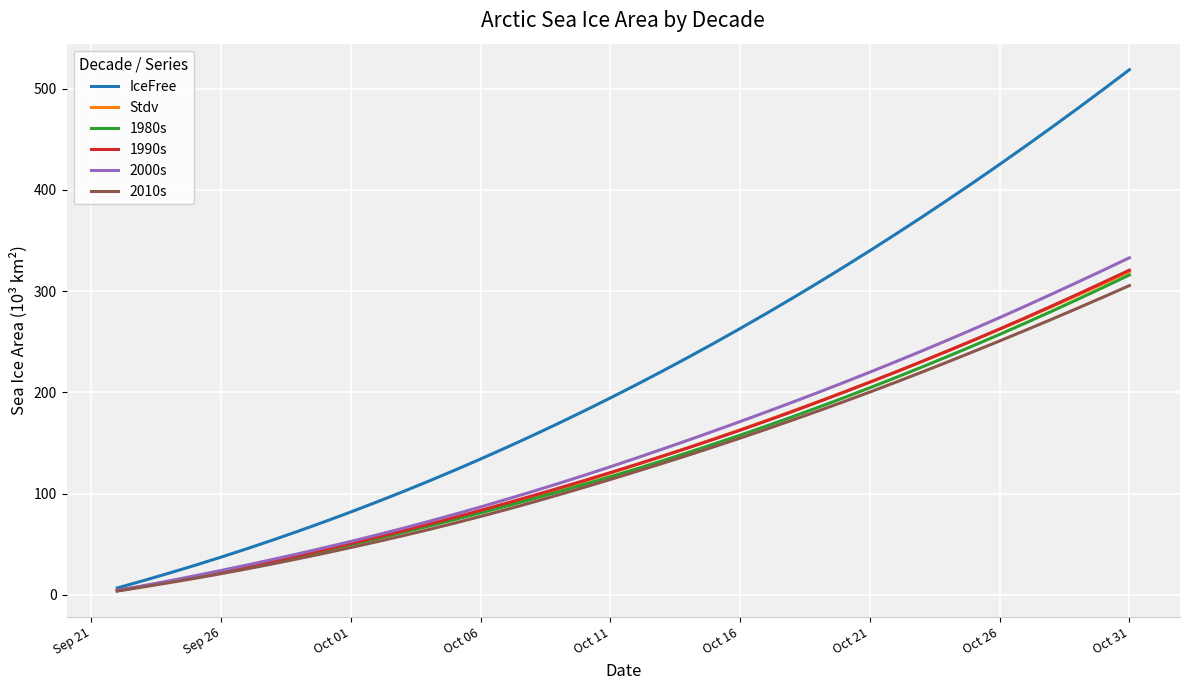

What is the greatest value displayed?

518.7